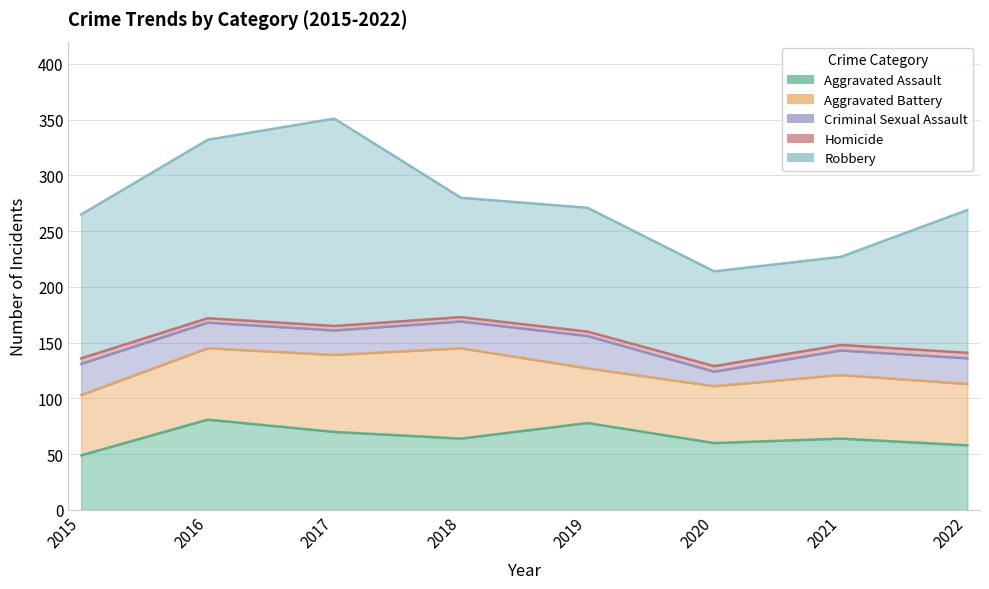

True or false: Aggravated Battery and Robbery cross at least once.

False